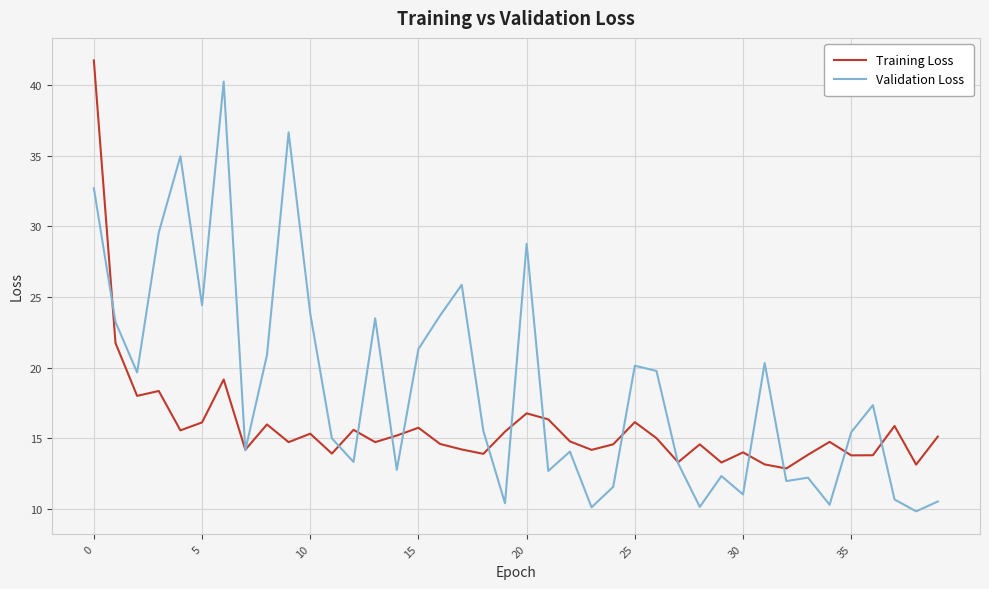

Count the number of data series in this chart.

2